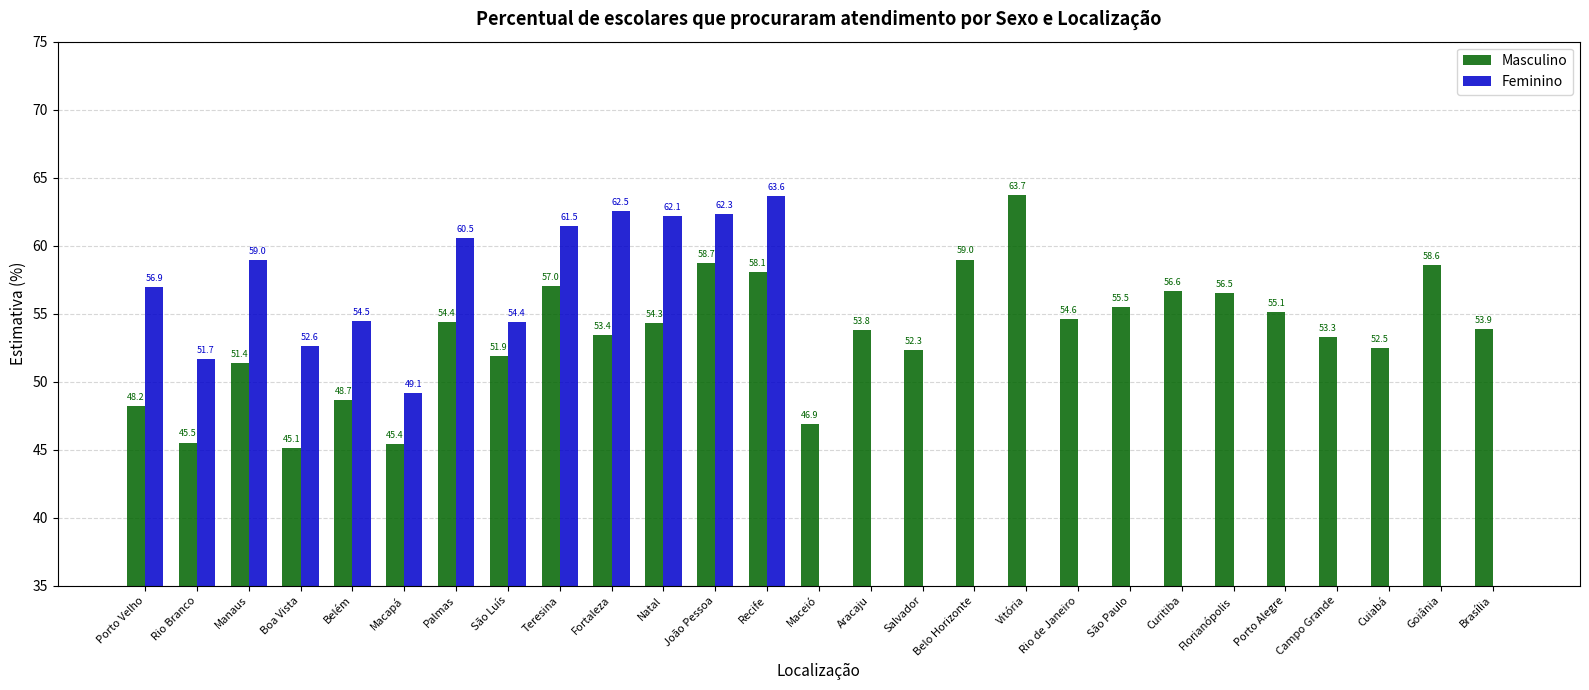

What position from the left is Brasília?

27